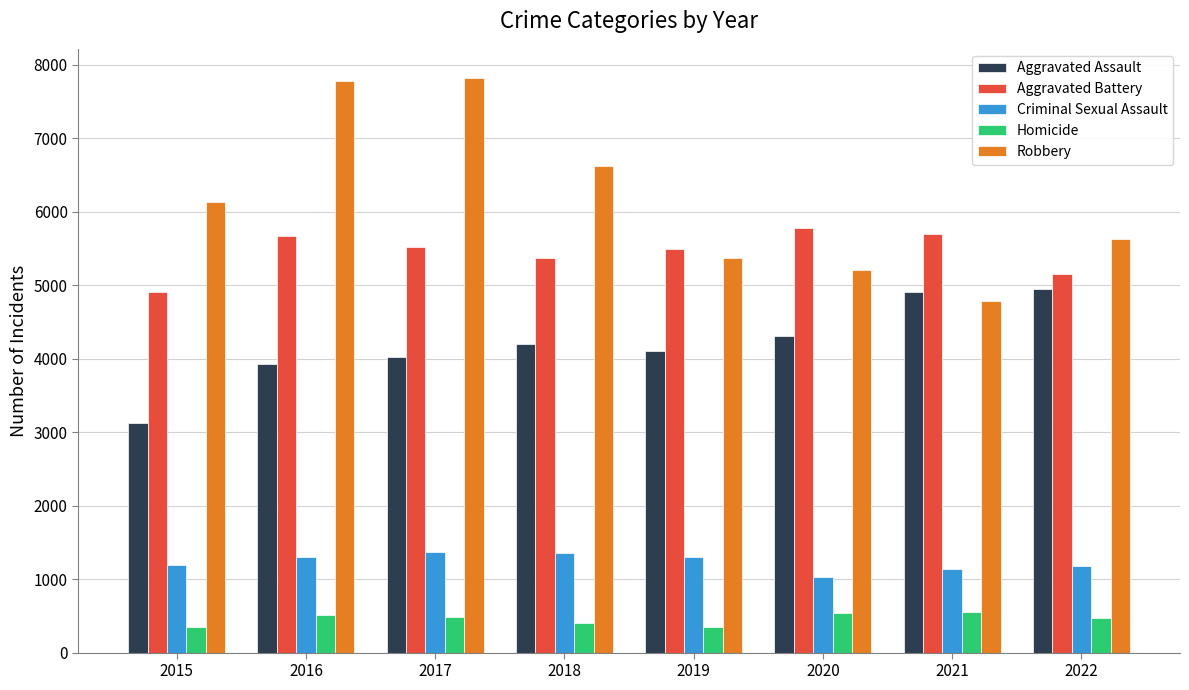

What is the smallest value displayed?

349